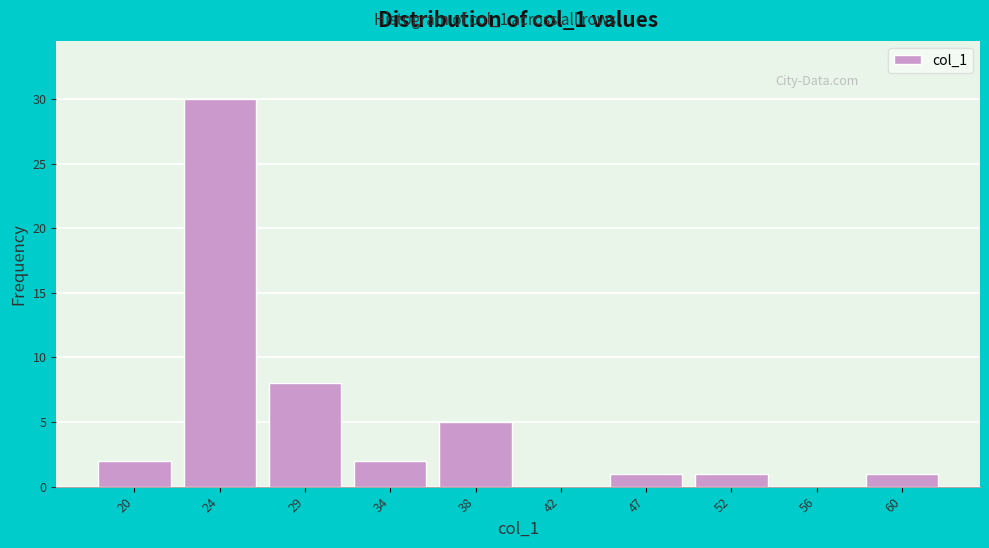

Reading left to right, extract all data points from this chart.

20=2	24=30	29=8	34=2	38=5	42=0	47=1	52=1	56=0	60=1